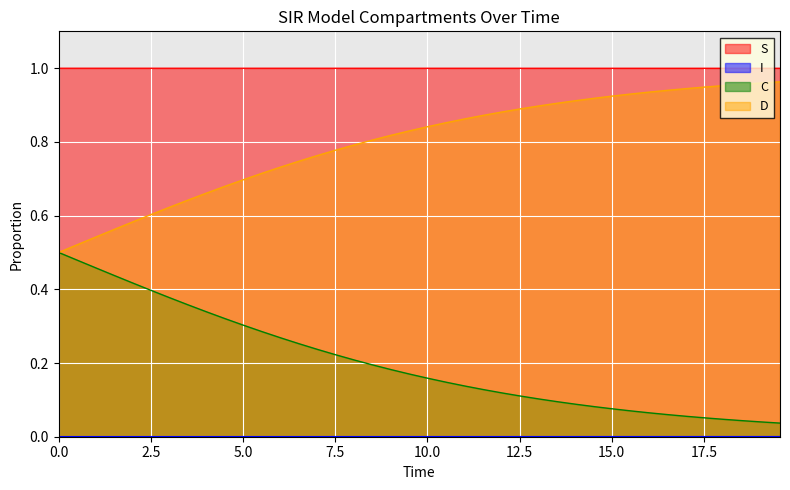

What is the maximum value shown in the chart?

1.0